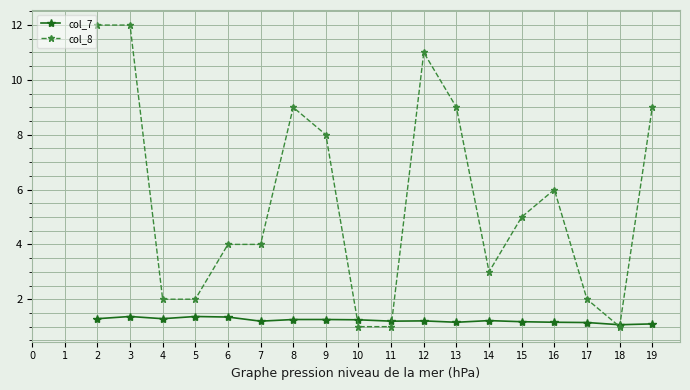

Where is col_8 nearest to the value 6?

16